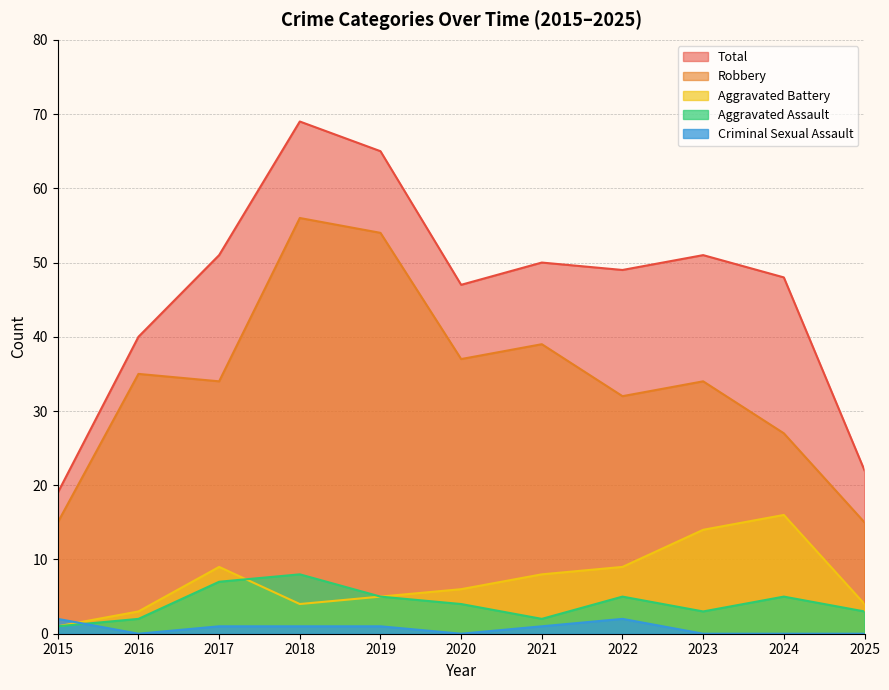

What is the sum of the Robbery values at 2018 and 2022?

88